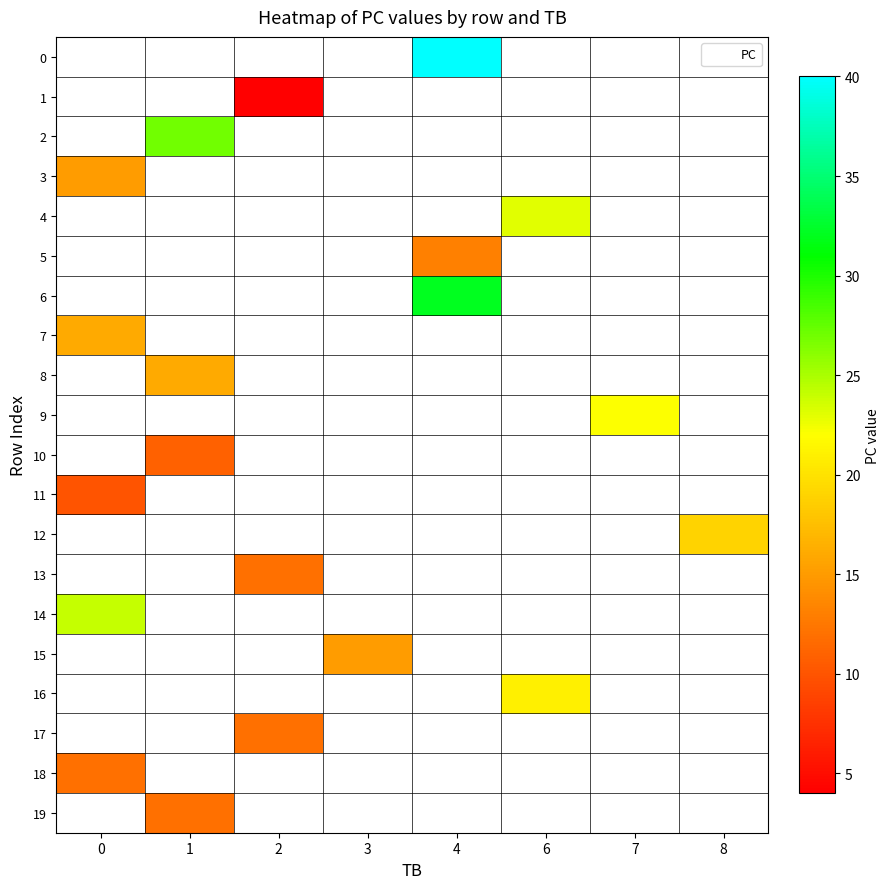

Which series has the widest spread of values?

PC_vals